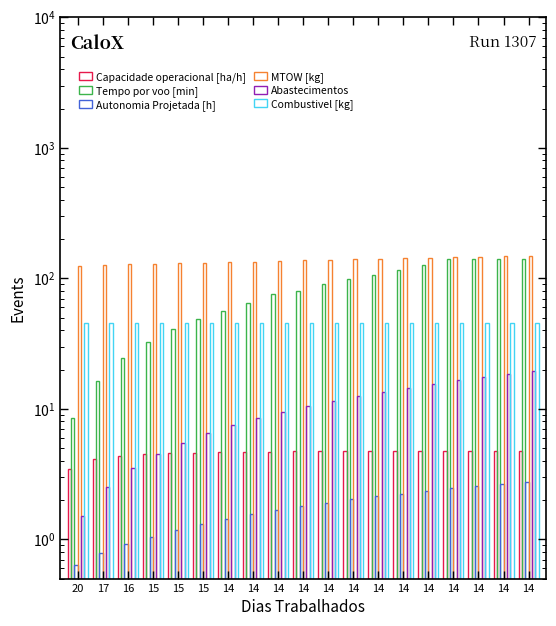

What is the total value across all series at 14?

245.5